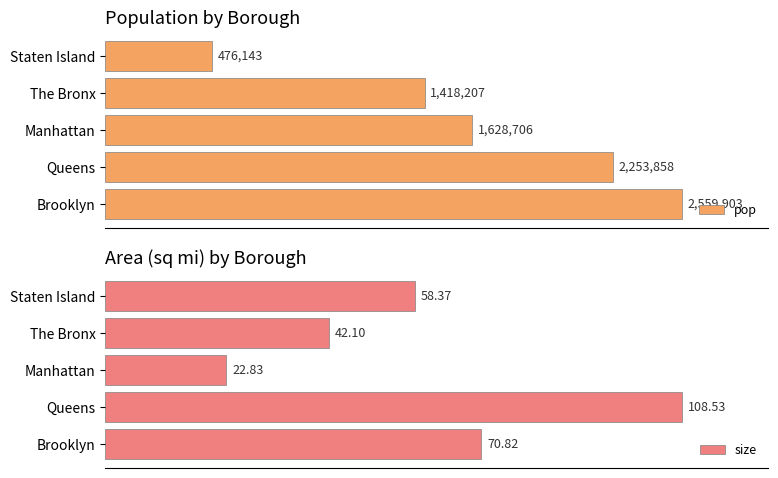

Which category has the lowest value in the size series?

Manhattan